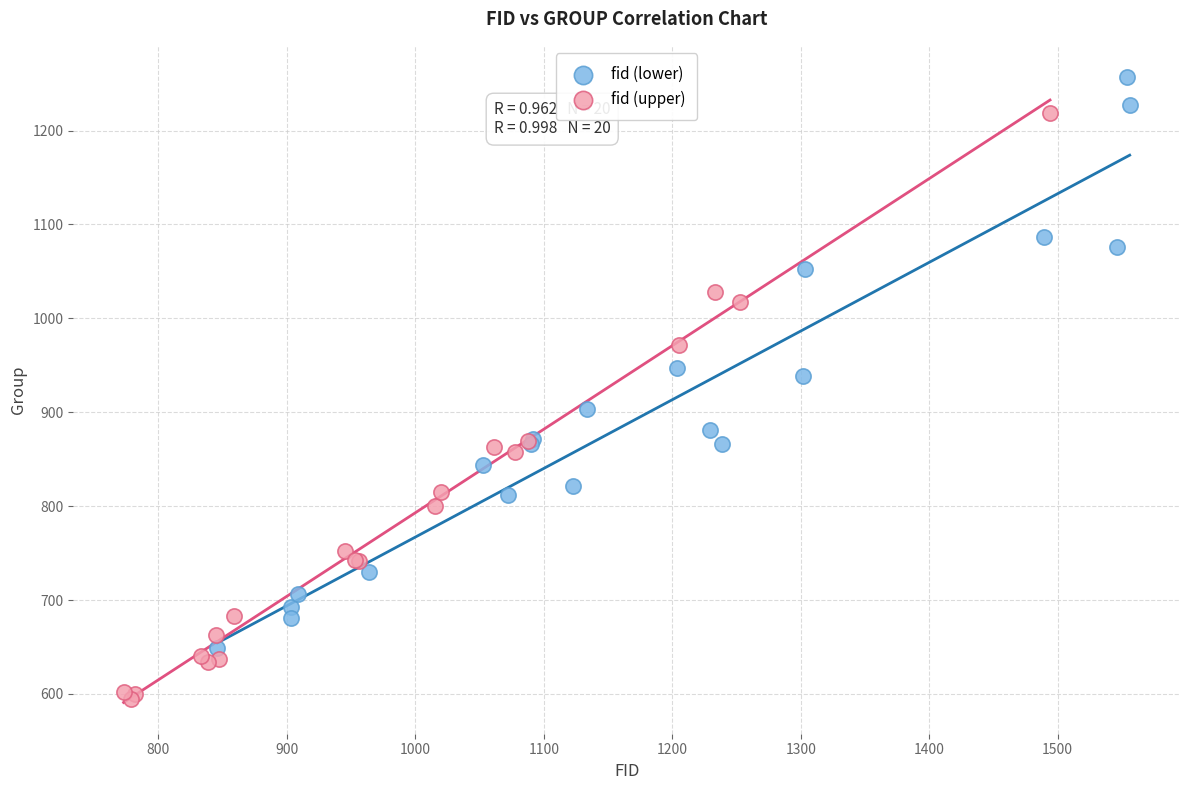

Which series contains the highest Y value?

fid (lower)